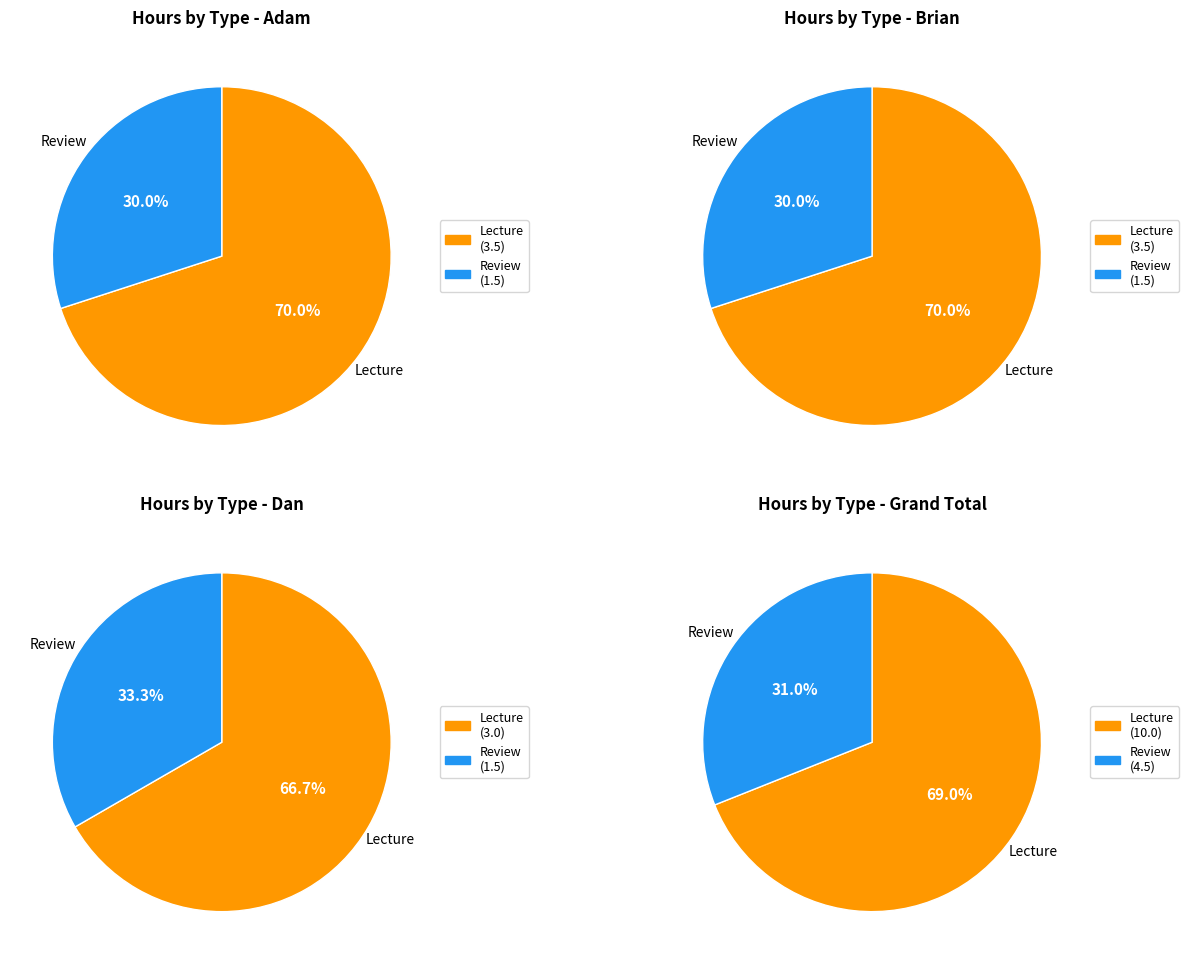

What is the largest slice in the pie chart?

lecture